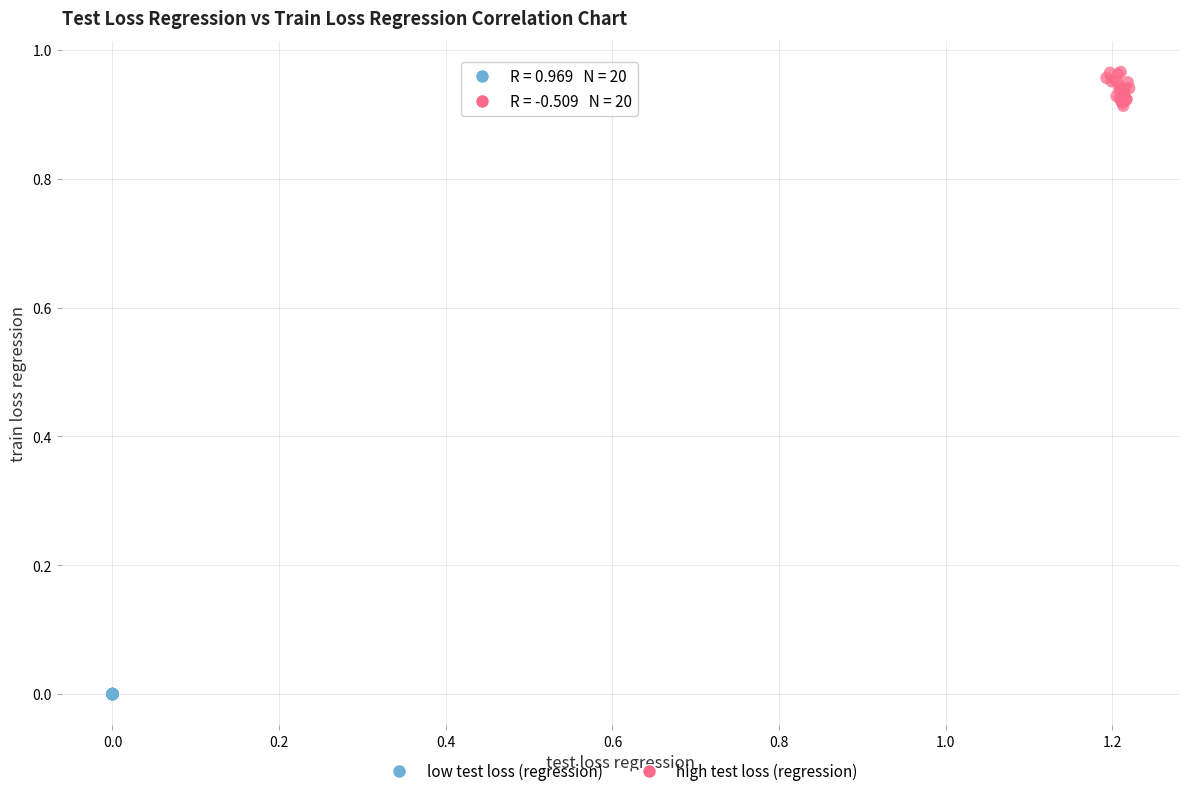

Which series contains the highest Y value?

high test loss (regression)